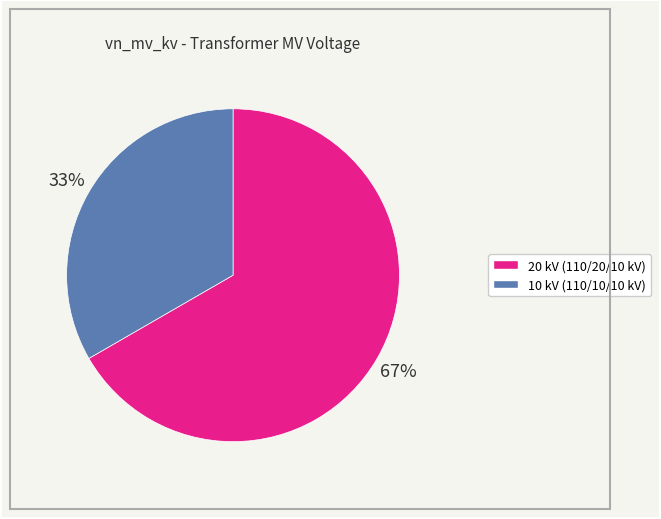

Is there a majority slice in this chart?

Yes